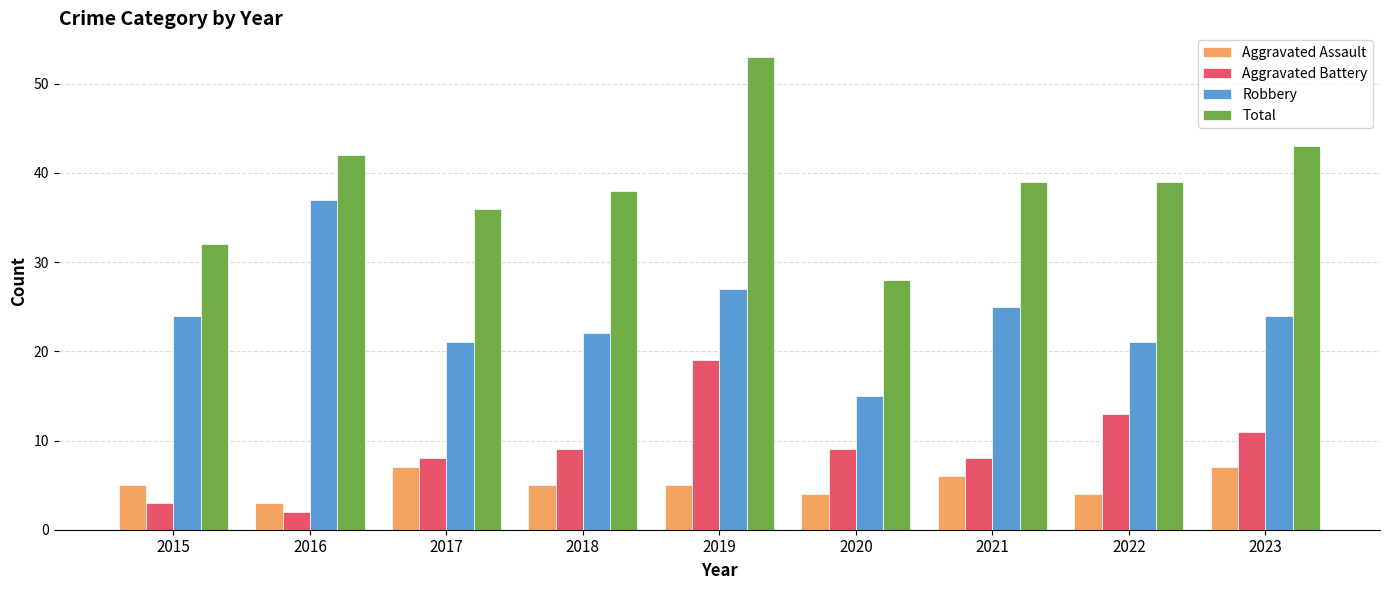

Reading right to left, extract all data points from this chart.

Aggravated Assault: 7	4	6	4	5	5	7	3	5
Aggravated Battery: 11	13	8	9	19	9	8	2	3
Robbery: 24	21	25	15	27	22	21	37	24
Total: 43	39	39	28	53	38	36	42	32